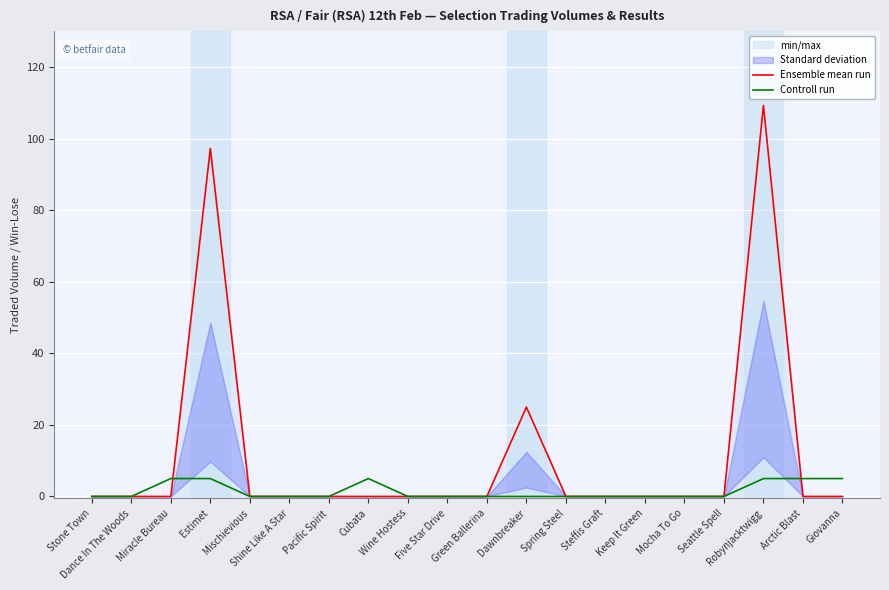

At how many categories does at least one series exceed 17?

3